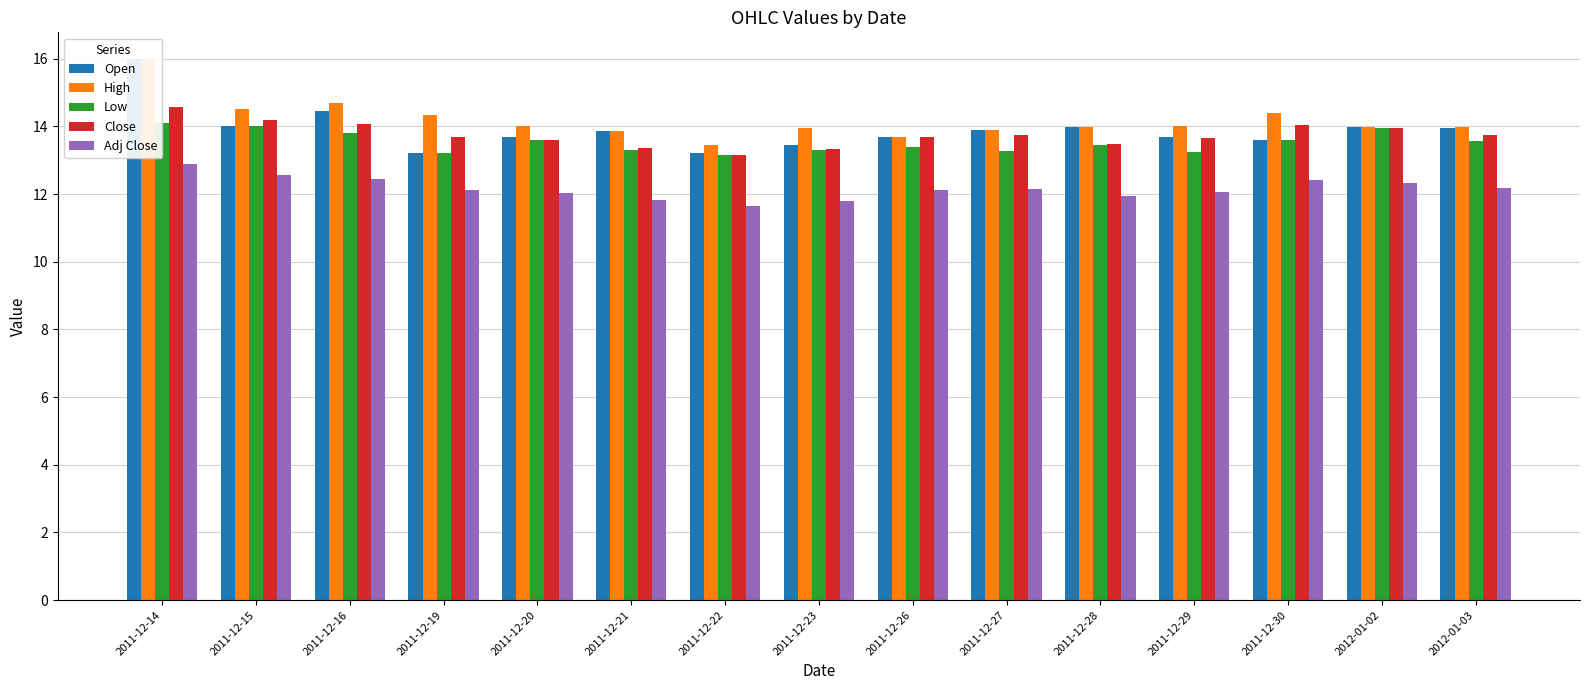

Does the chart contain any negative values?

No